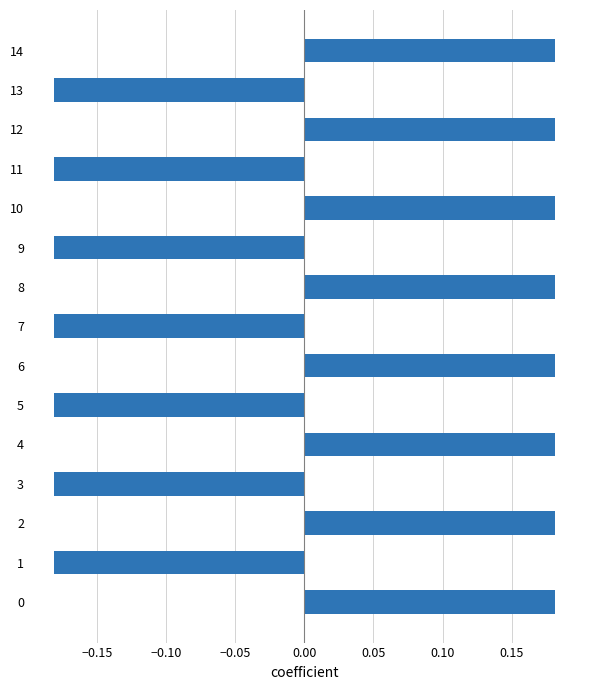

What is the change in value from 3 to 8?

+0.4